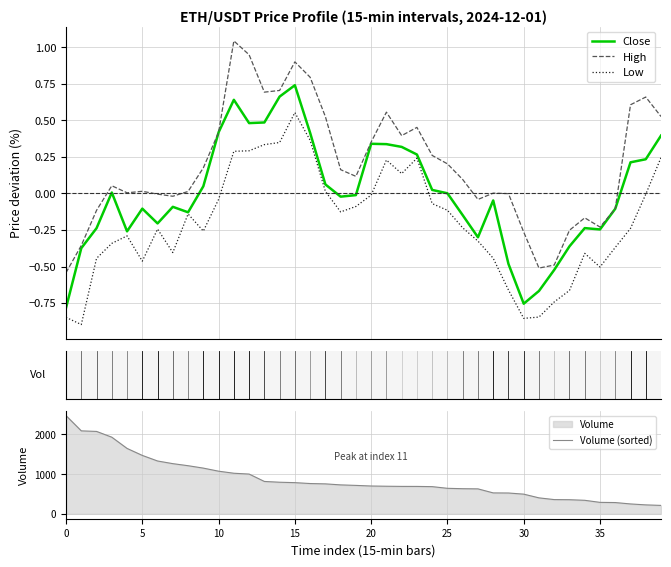

How many lines are shown in the chart?

4